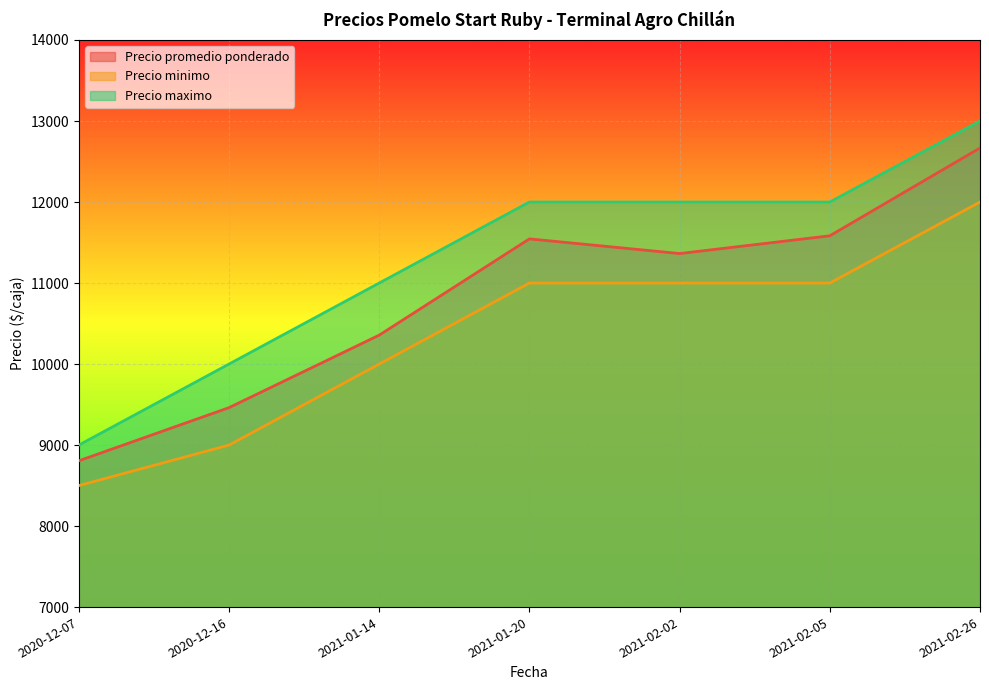

Which label corresponds to the largest value in the chart?

2021-02-26